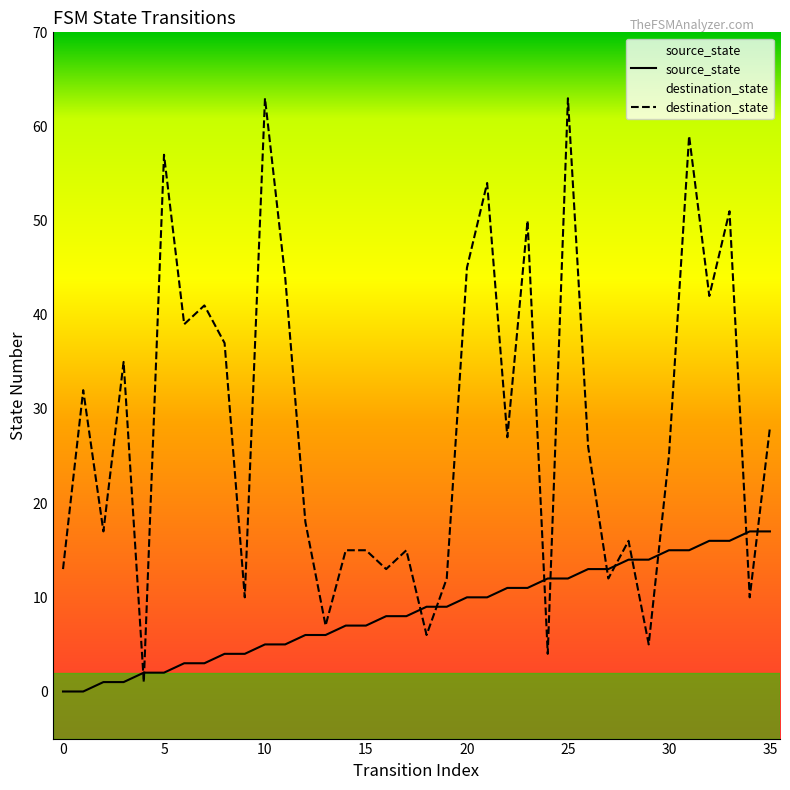

At how many categories does at least one series exceed 27?

16